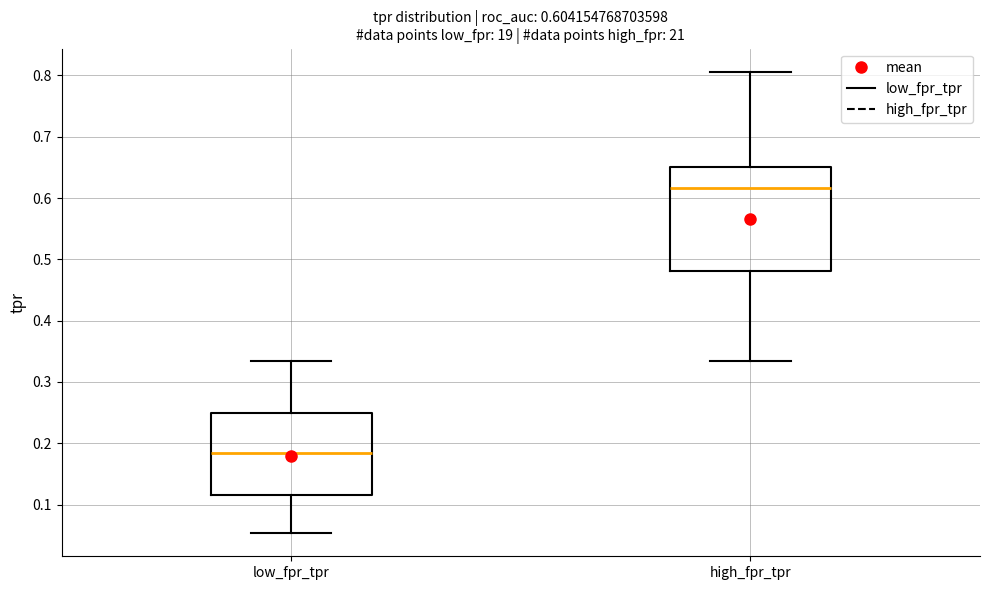

Comparing the boxes themselves (not the whiskers), which one is the tallest?

high_fpr_tpr